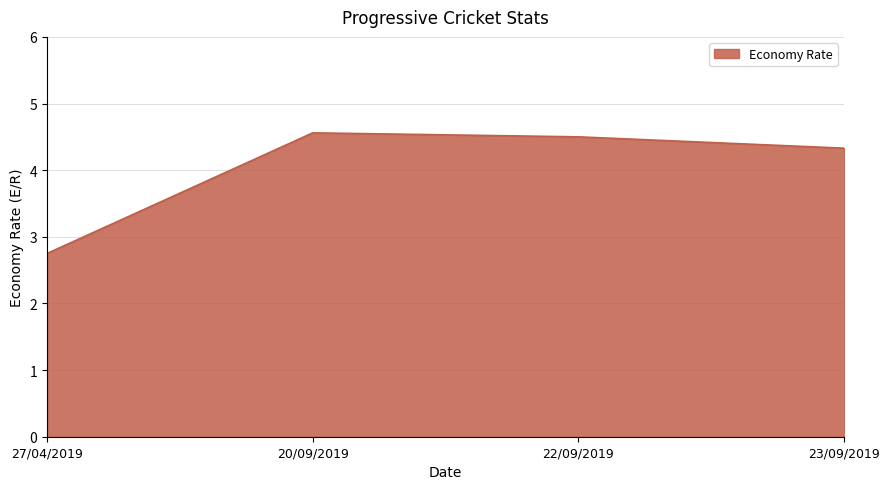

How many values exceed 4?

3